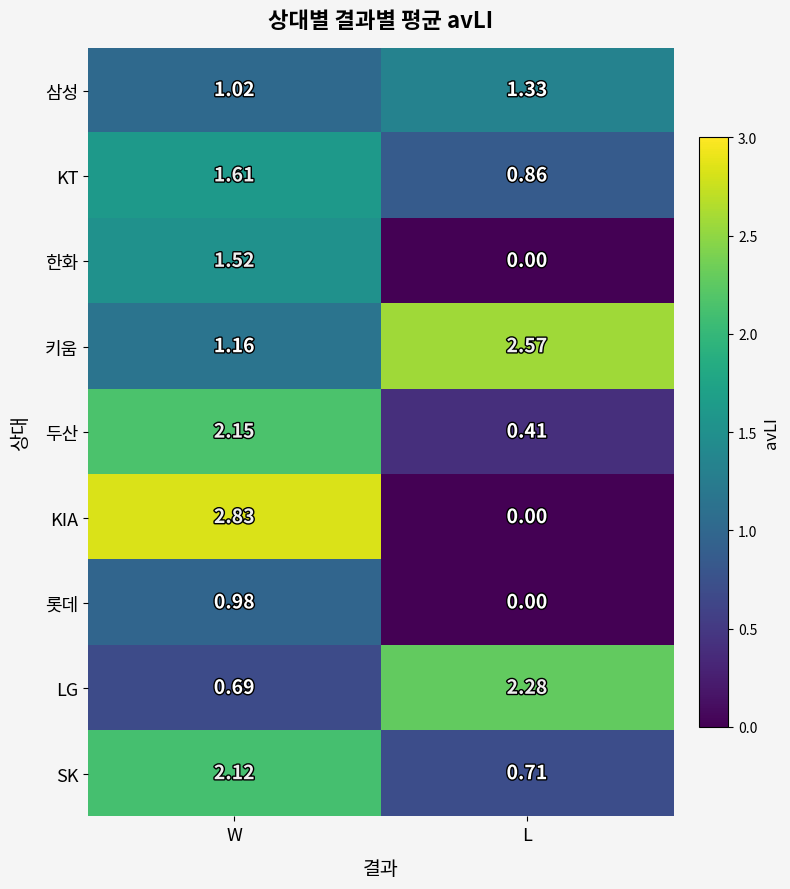

At which label does 한화 first exceed 1?

W